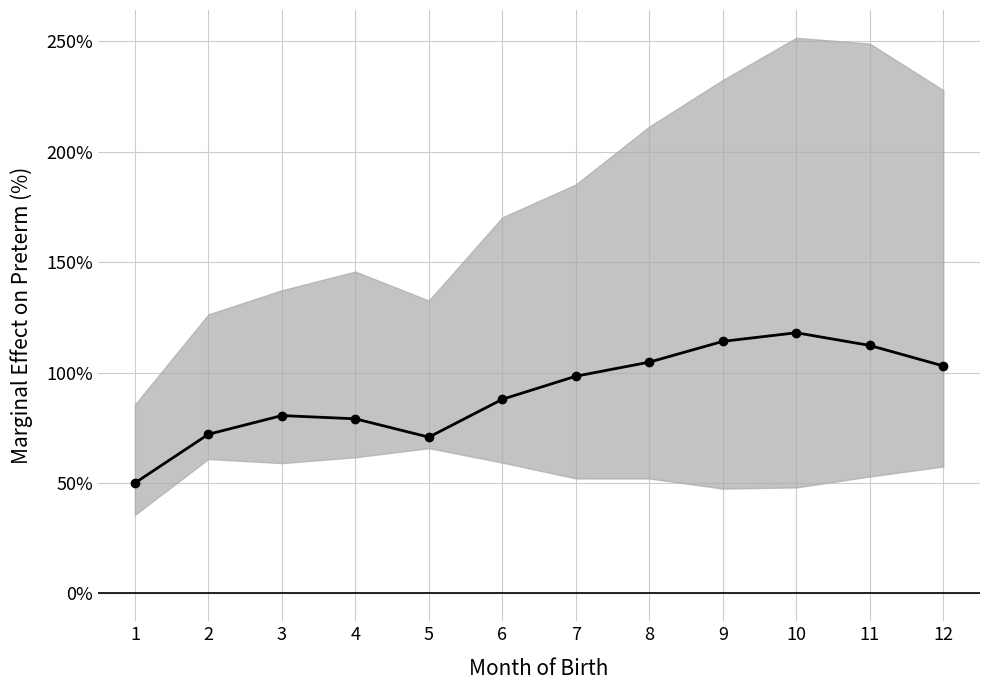

What is the sum of the values at 10 and 9?

232.1